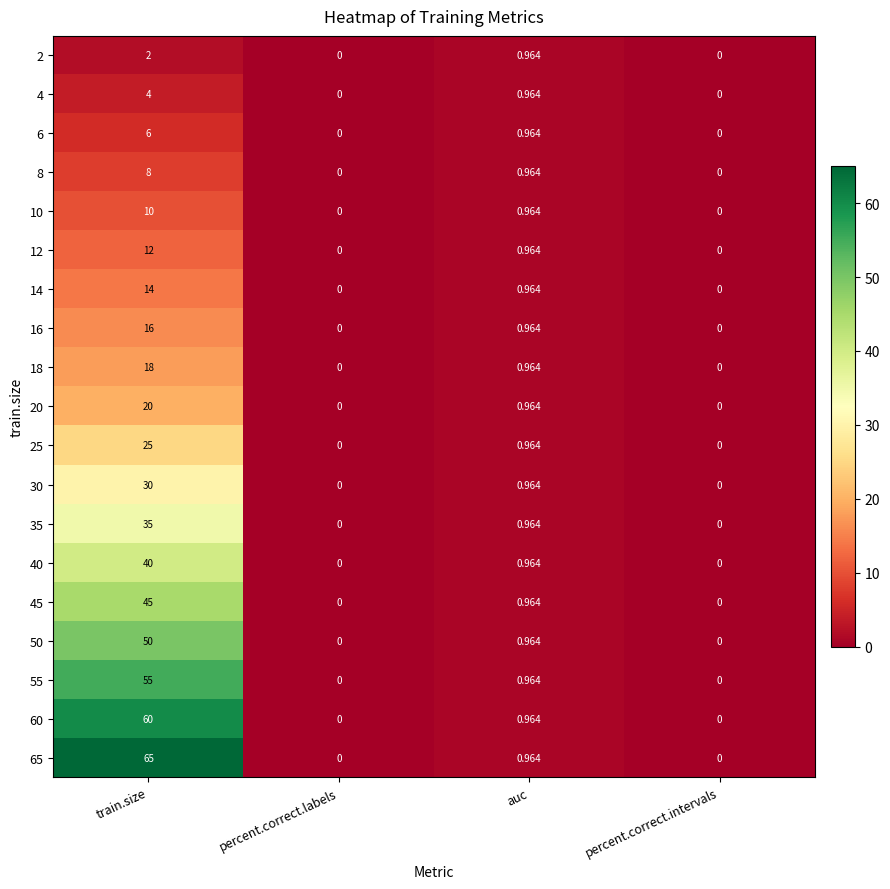

At which category is the sum across all series the highest?

train.size